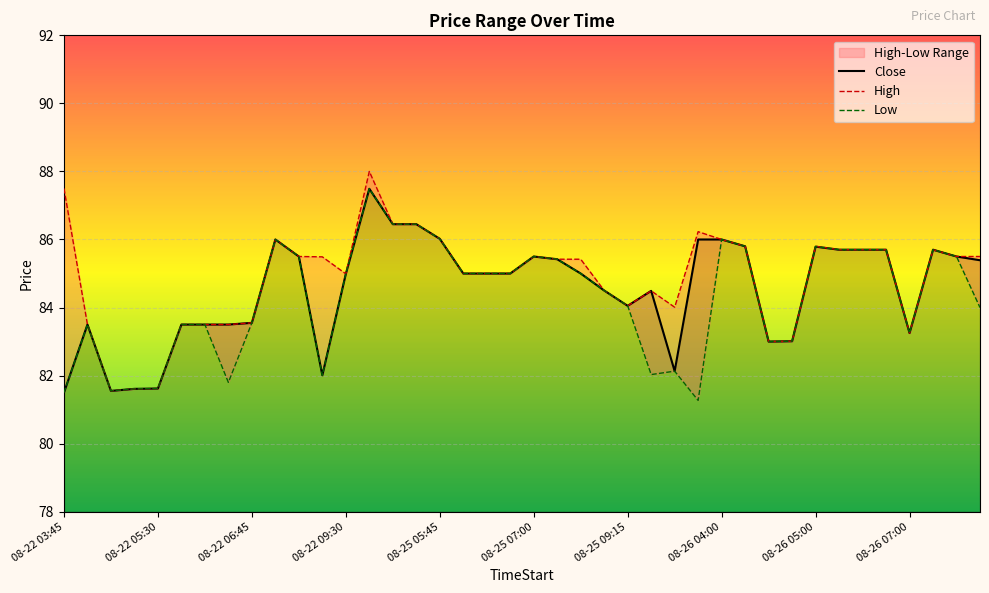

What is the minimum value for Close?

81.5